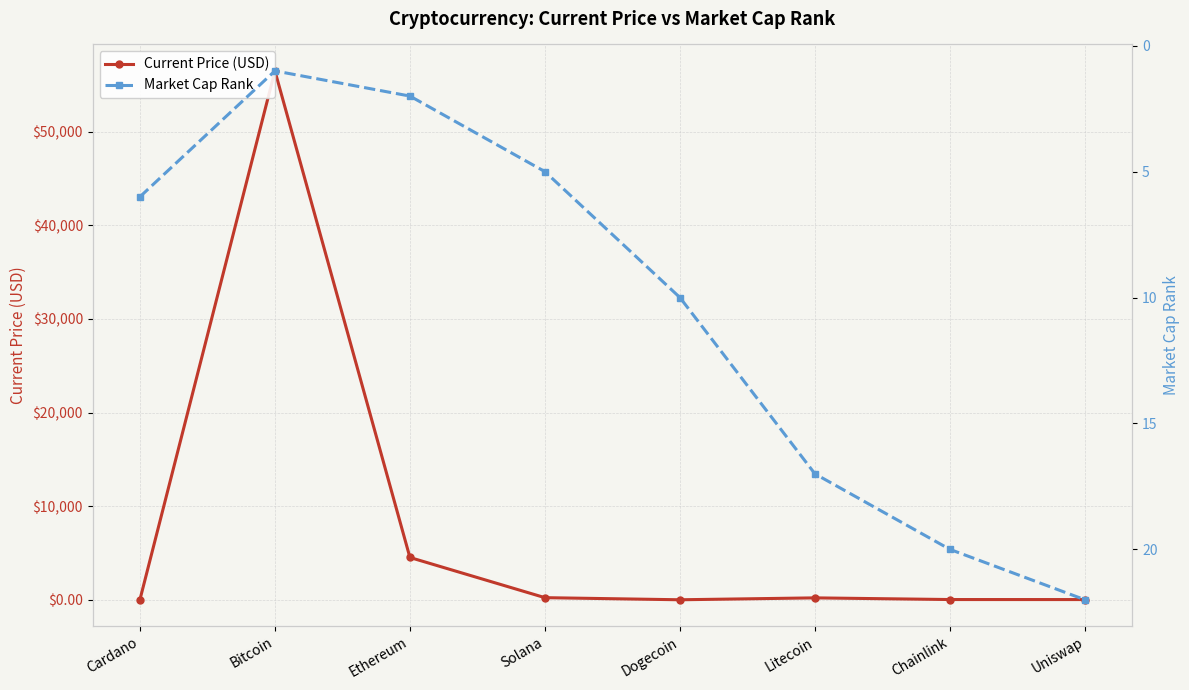

How many data points does each series have?

8